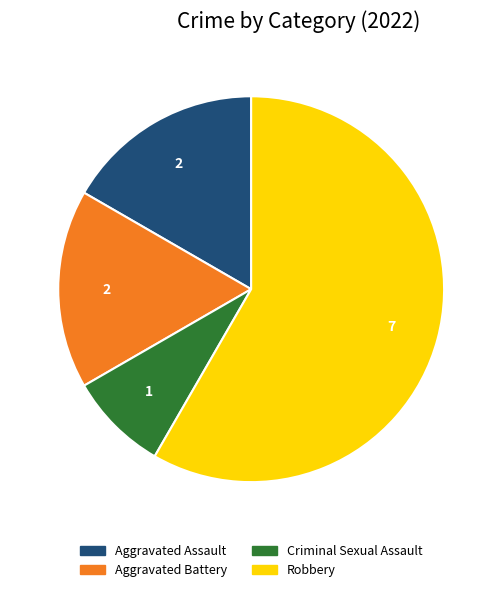

Which category has the biggest portion of the pie?

Robbery